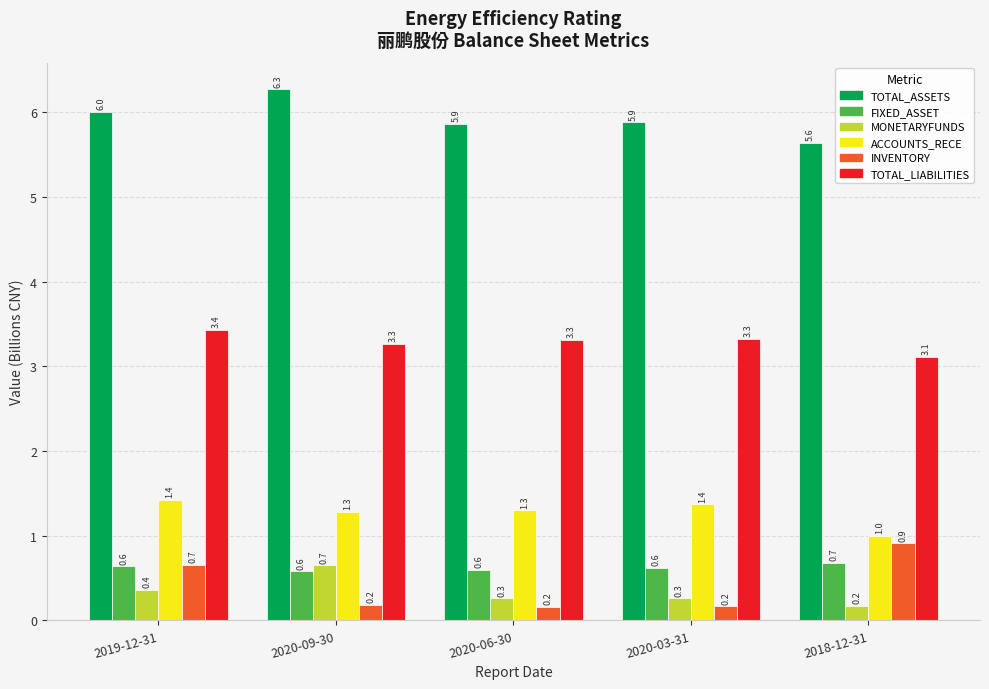

Rank the series at 2018-12-31 from lowest to highest value.

MONETARYFUNDS, FIXED_ASSET, INVENTORY, ACCOUNTS_RECE, TOTAL_LIABILITIES, TOTAL_ASSETS